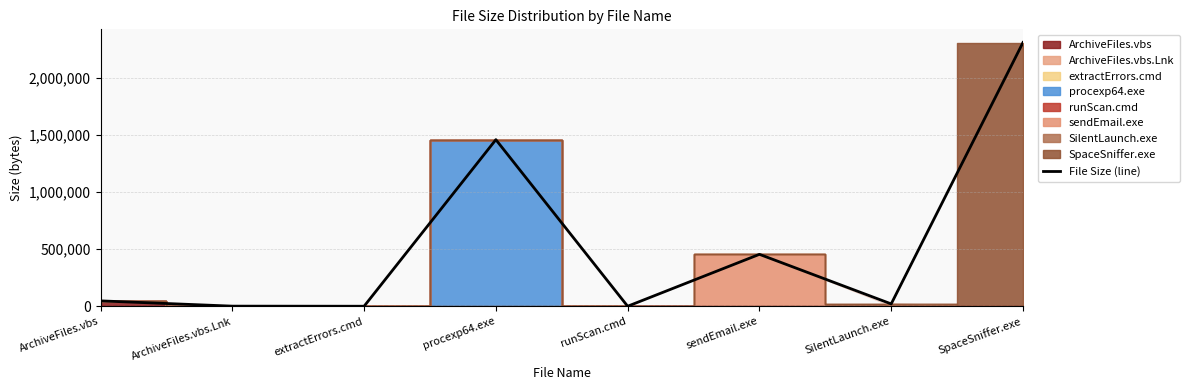

List the labels in order of value, smallest first.

runScan.cmd, extractErrors.cmd, ArchiveFiles.vbs.Lnk, SilentLaunch.exe, ArchiveFiles.vbs, sendEmail.exe, procexp64.exe, SpaceSniffer.exe